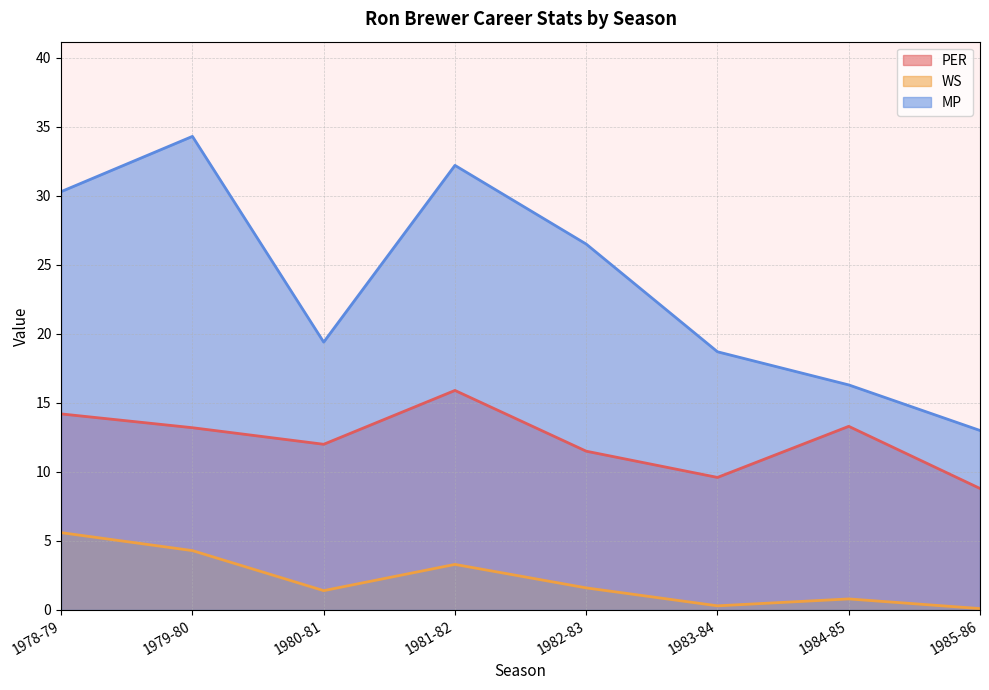

True or false: MP and PER cross at least once.

False